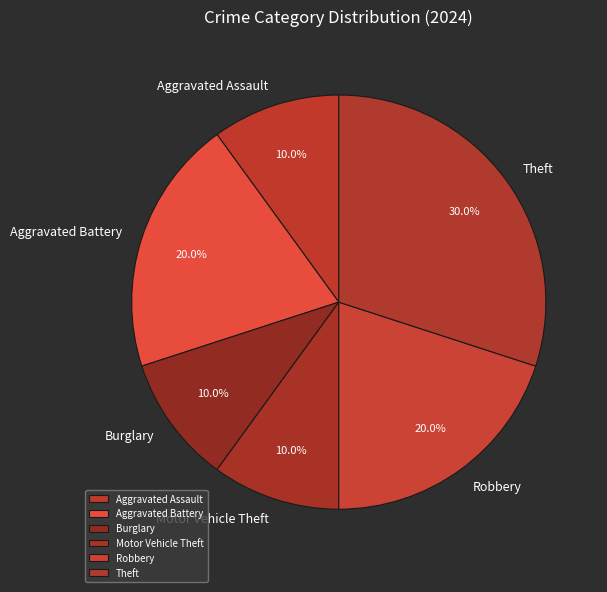

Which slice is the largest?

Theft